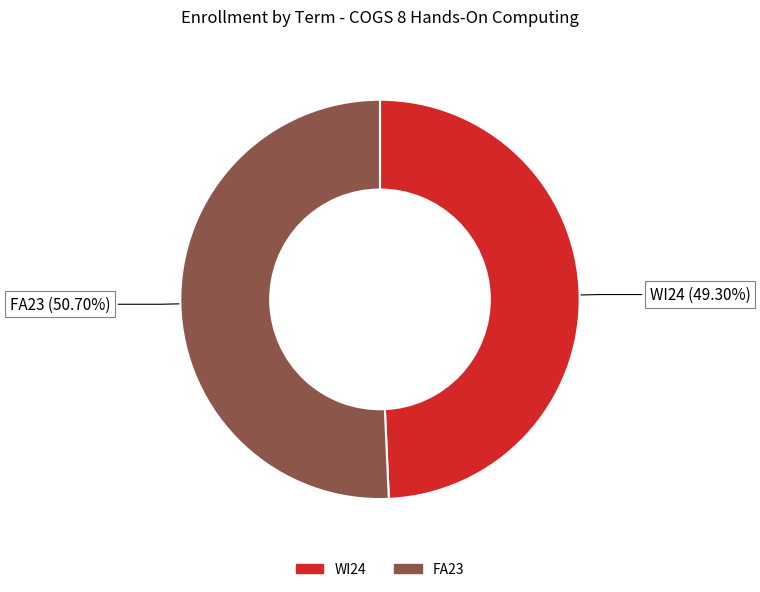

Does FA23 represent more than half of the total?

Yes